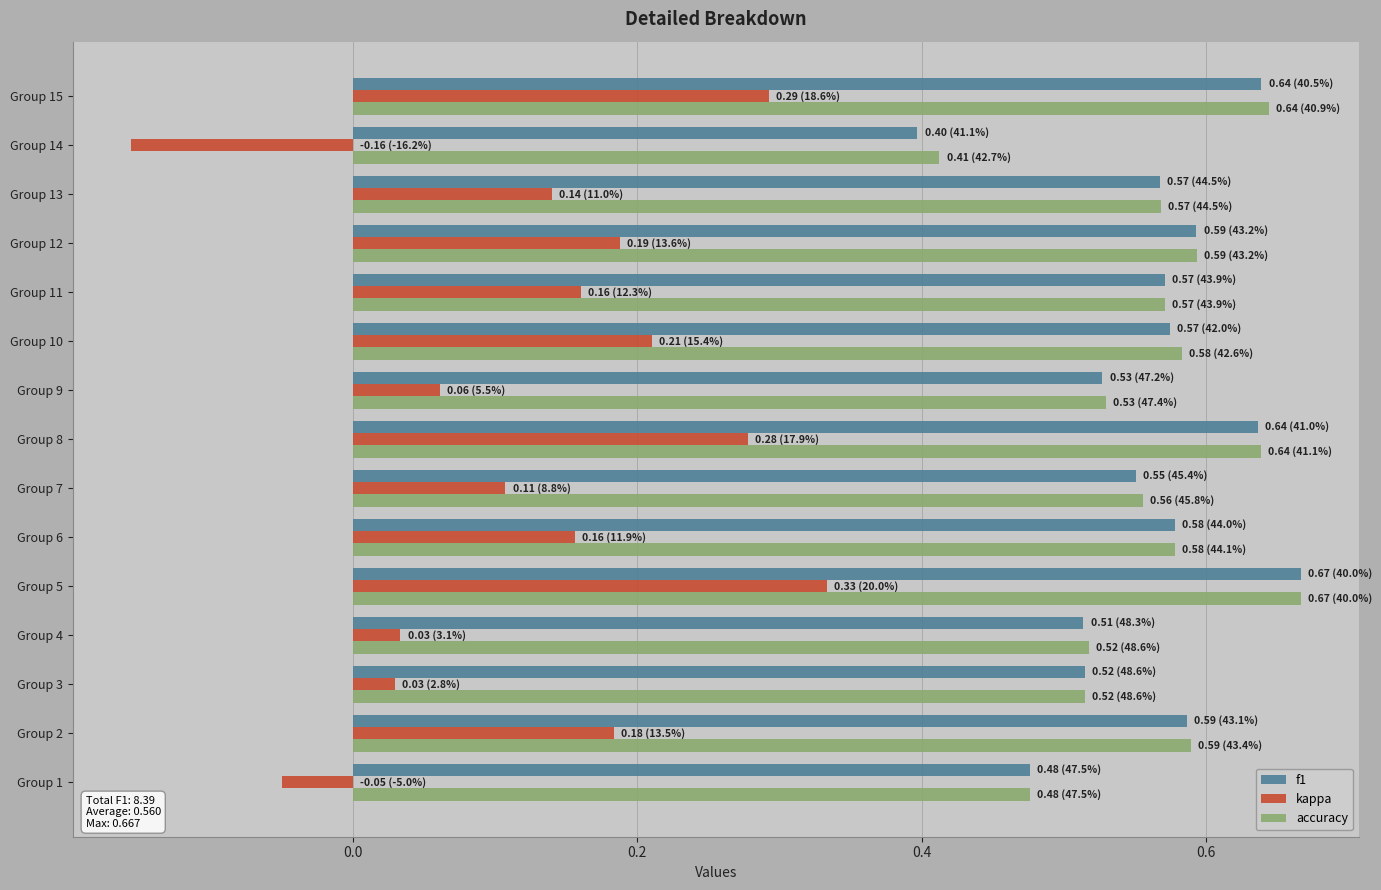

How many f1 values are between 0 and 1?

15